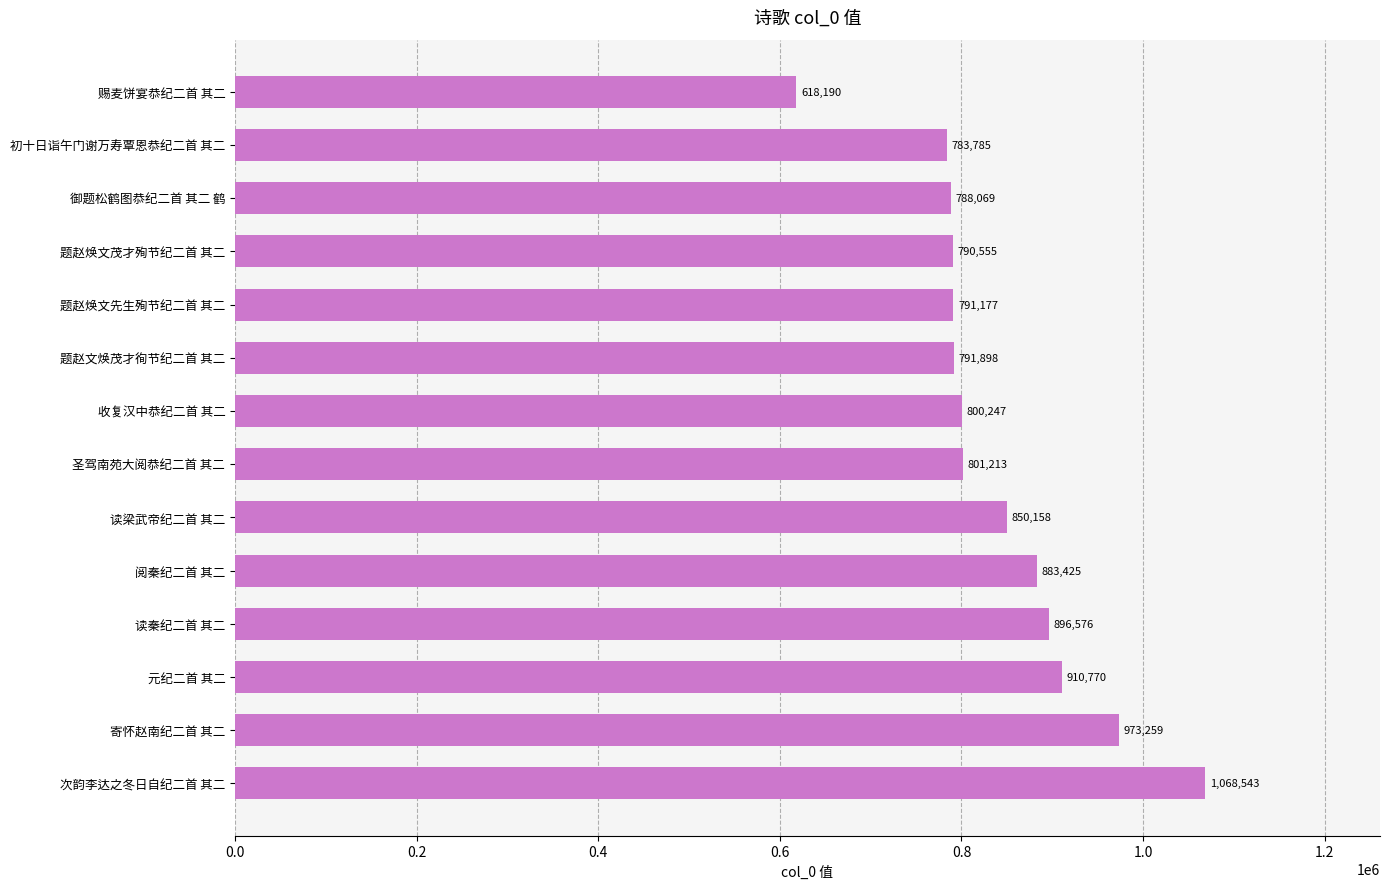

How many values are below 801213?

7